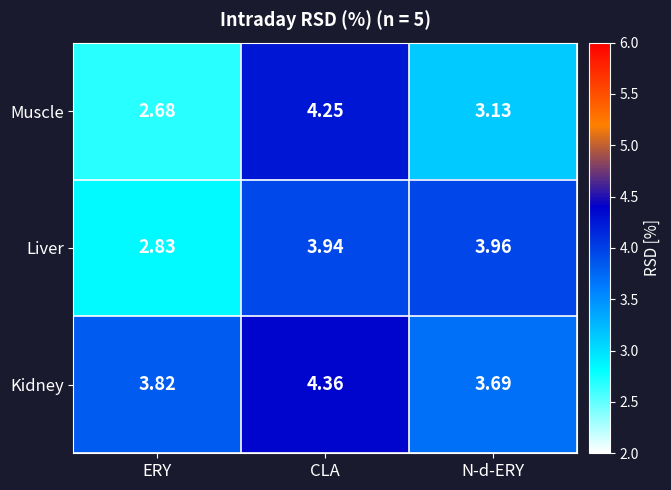

Which series changed the most between CLA and N-d-ERY?

Muscle